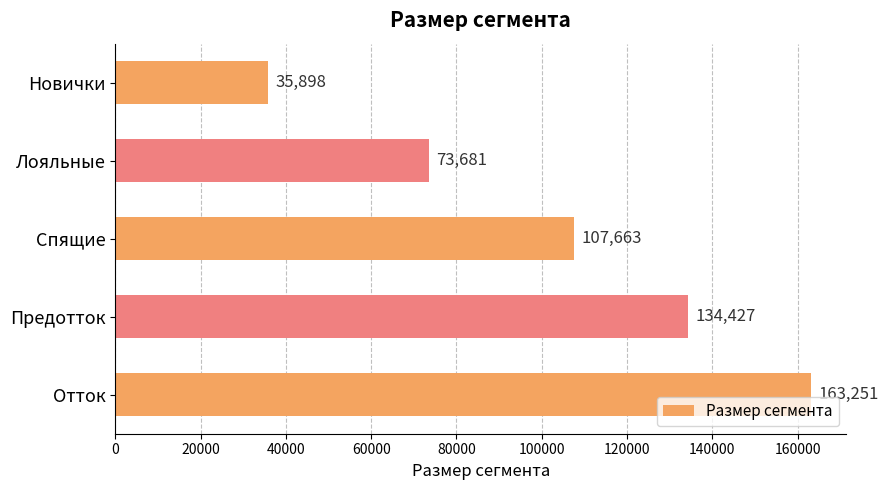

How many values are between 73681 and 134427?

3